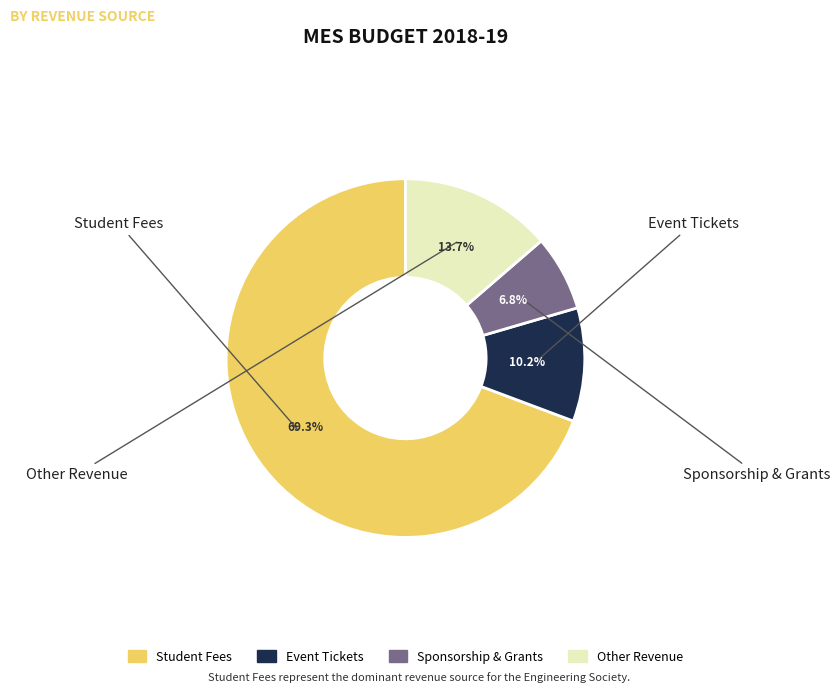

Is there any slice that represents more than half of the pie?

Yes